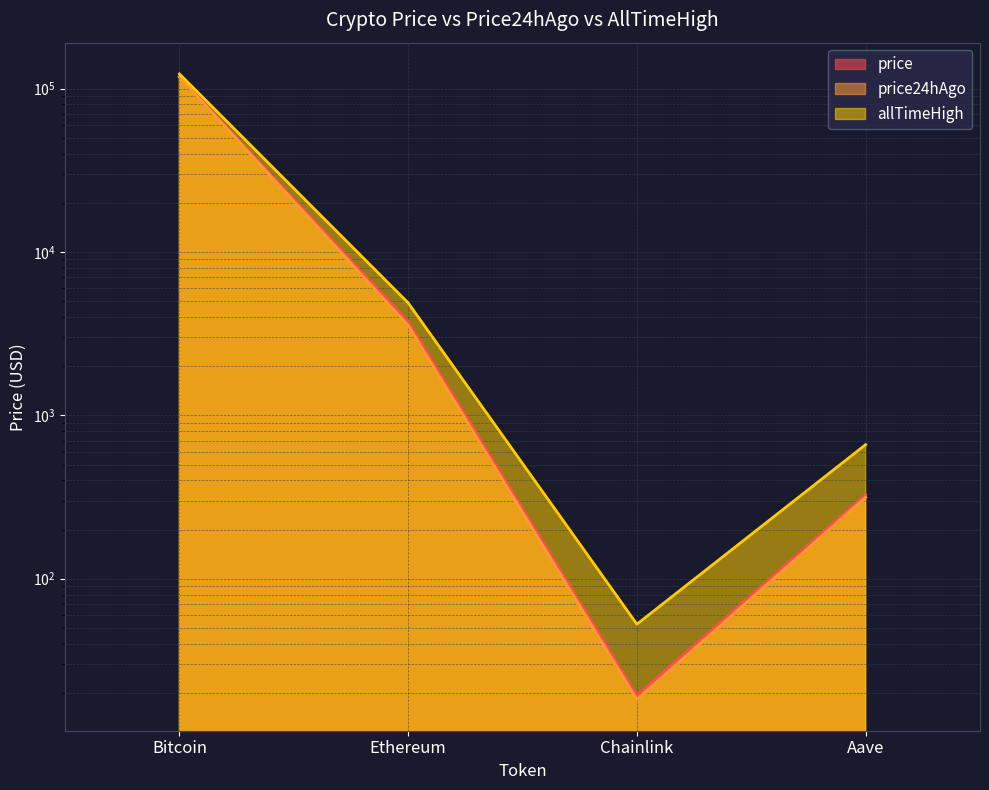

What is the maximum value shown in the chart?

122838.0